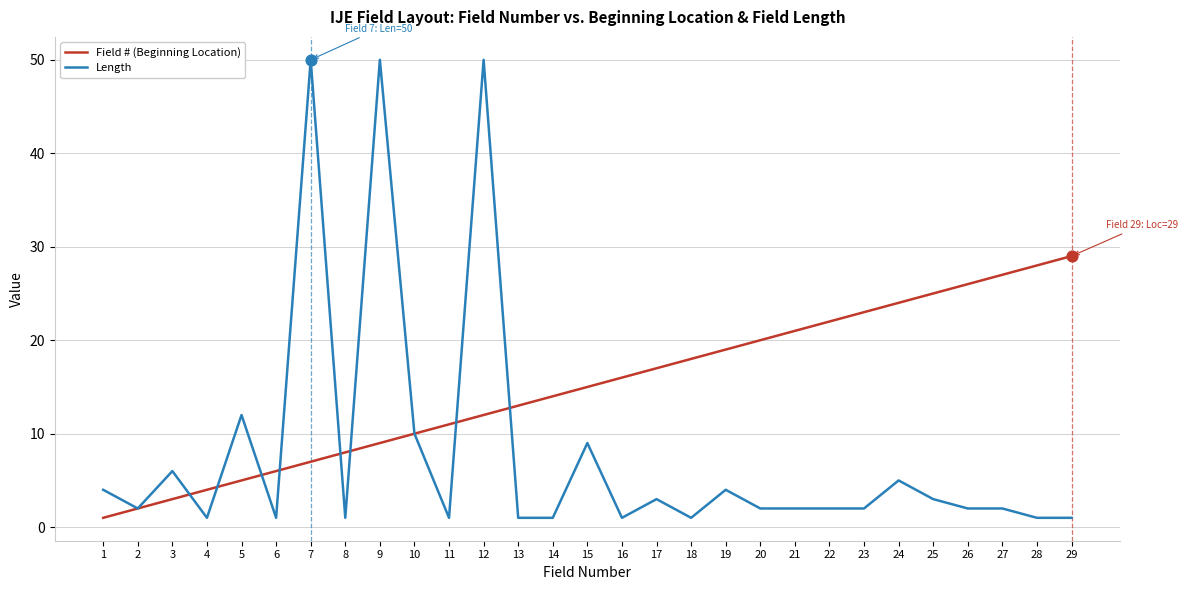

Which series has the largest range (max minus min)?

Length